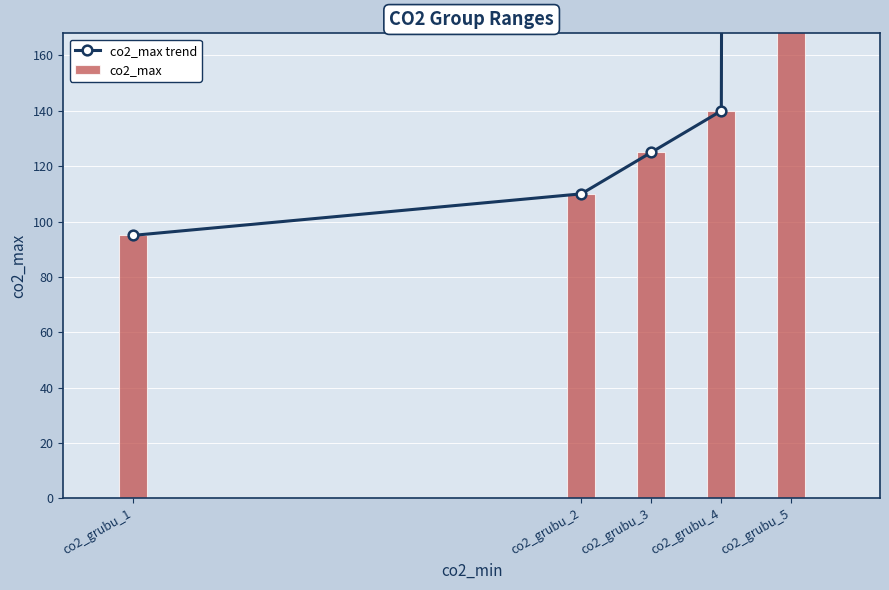

Which has a higher value, co2_grubu_3 or co2_grubu_5?

co2_grubu_5